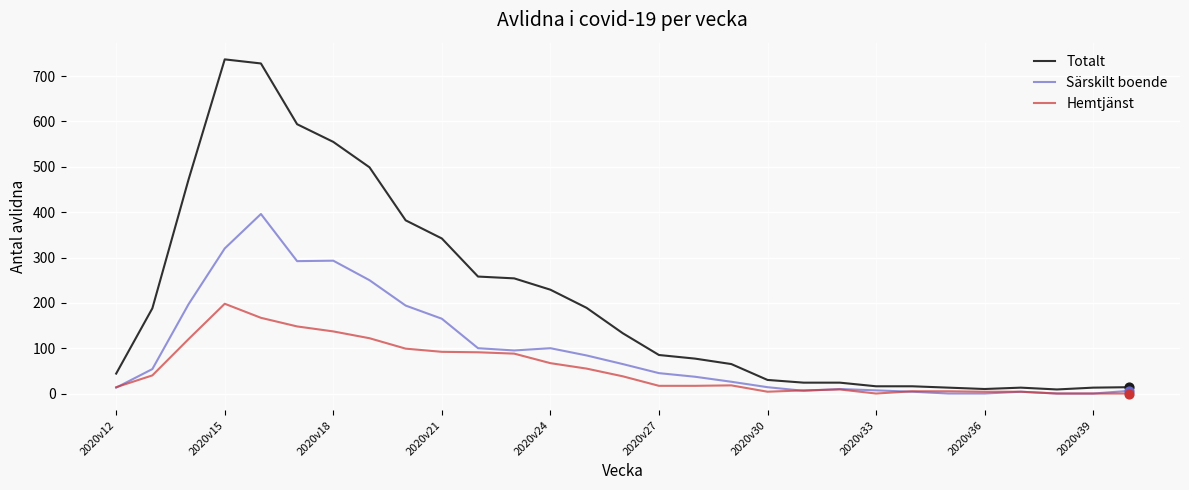

What are all the series names shown in the legend?

Totalt, Särskilt boende, Hemtjänst